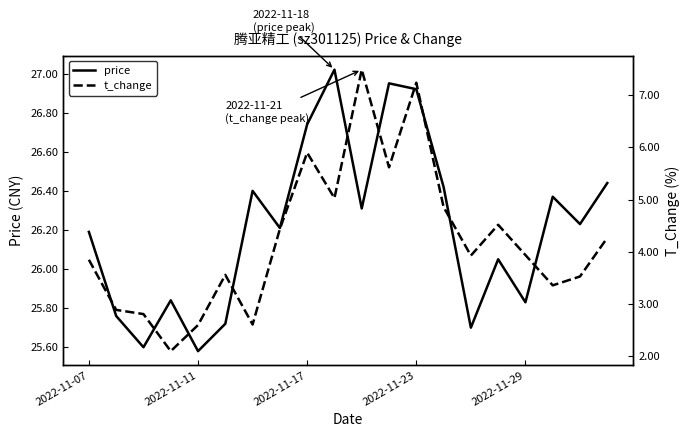

At which label does price first exceed 26?

2022-11-07